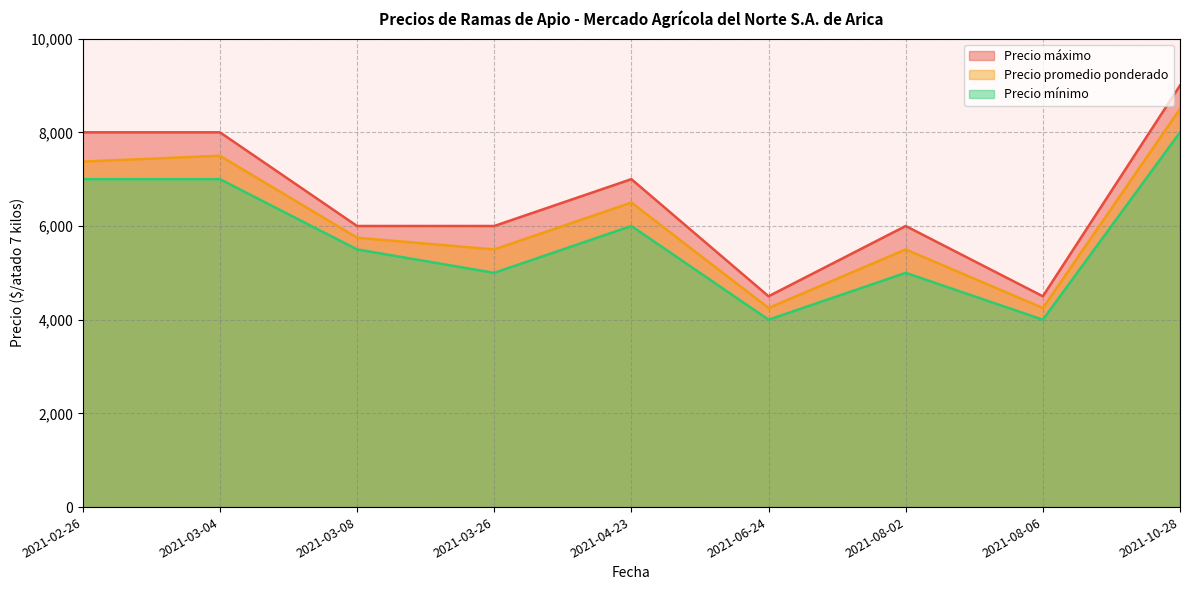

Where is the first local maximum for Precio promedio ponderado?

2021-03-04